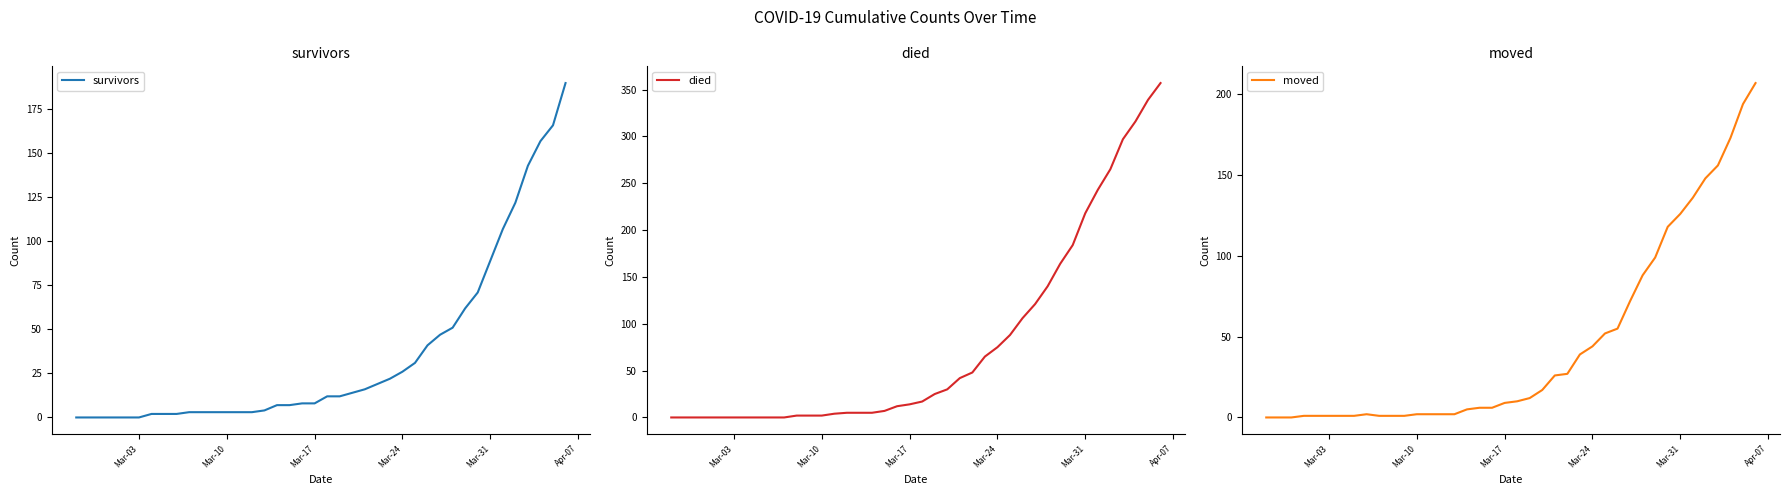

At which label is survivors closest to 95?

Mar-31